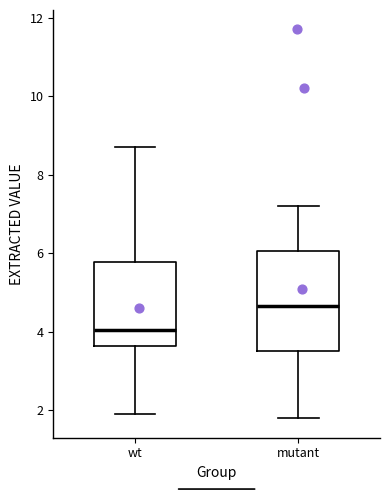

Comparing the boxes themselves (not the whiskers), which one is the tallest?

mutant